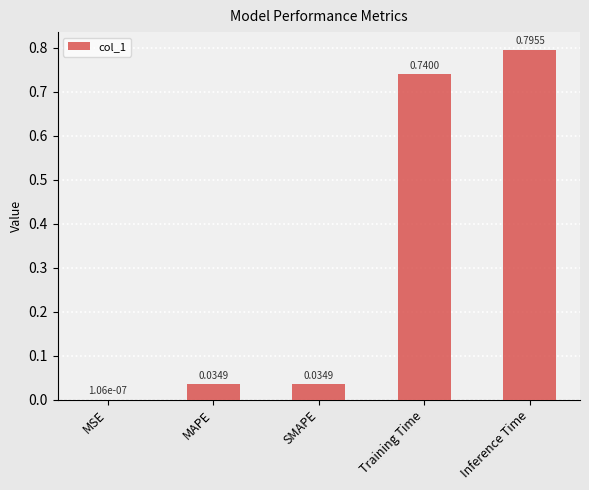

Are the bars grouped side by side (vs. stacked)?

No